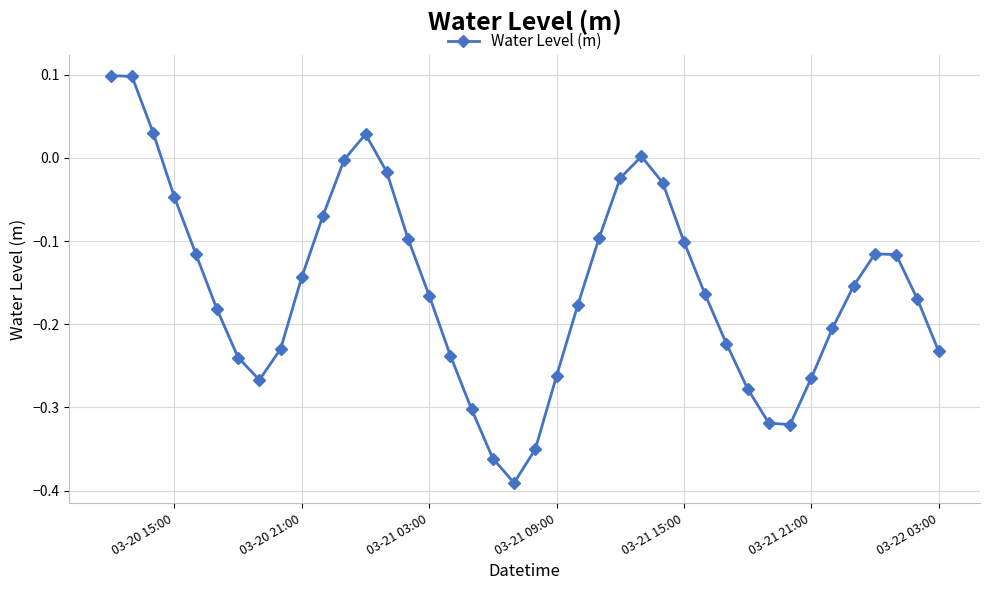

What is the difference between the maximum and second lowest values?

0.5